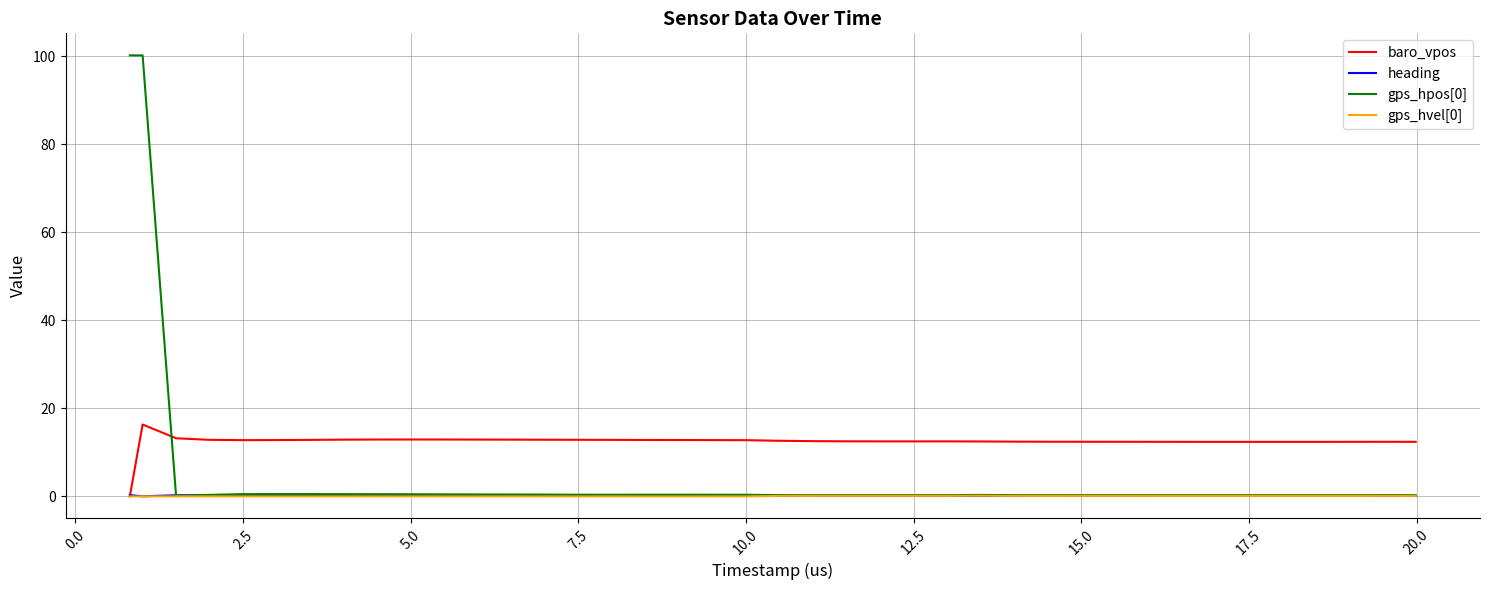

What is the maximum value for baro_vpos?

16.3